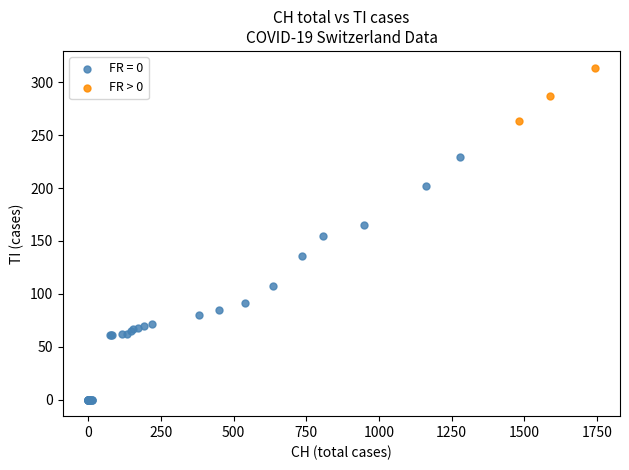

Which series has the widest spread of Y values?

FR = 0